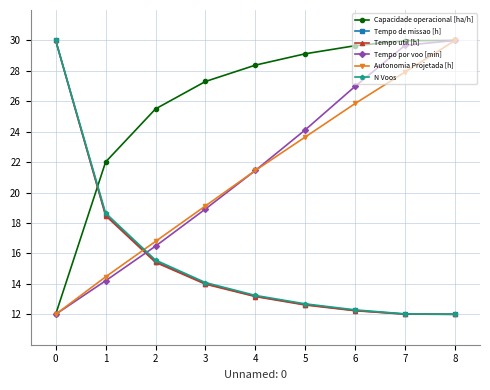

The N Voos series shows 22.1 at 2. True or false?

False